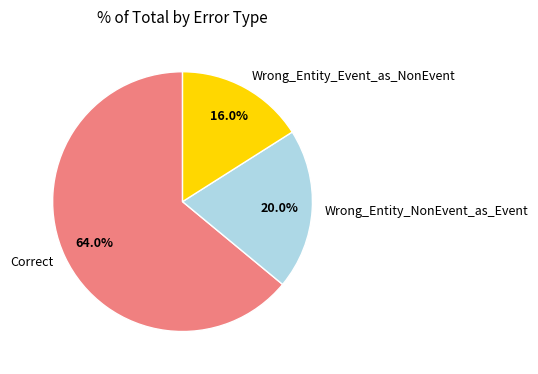

To the nearest percent, what is the difference between the largest and smallest slice percentages?

48%